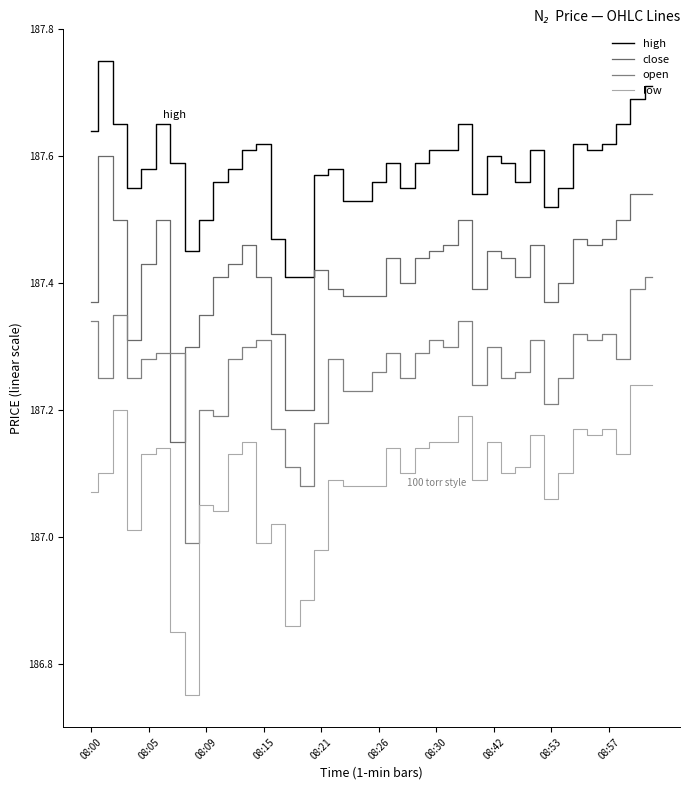

Count the high values in the range 187 to 188.

40